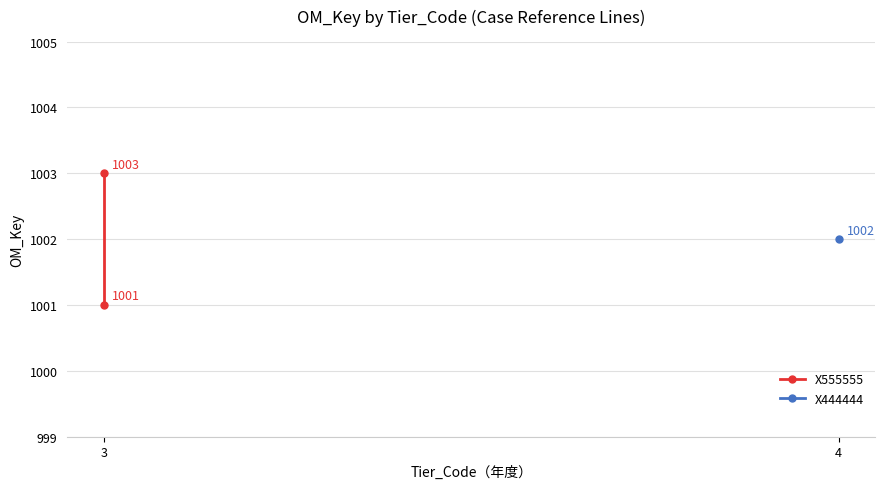

What is the difference between the values at 3 and 4?

2